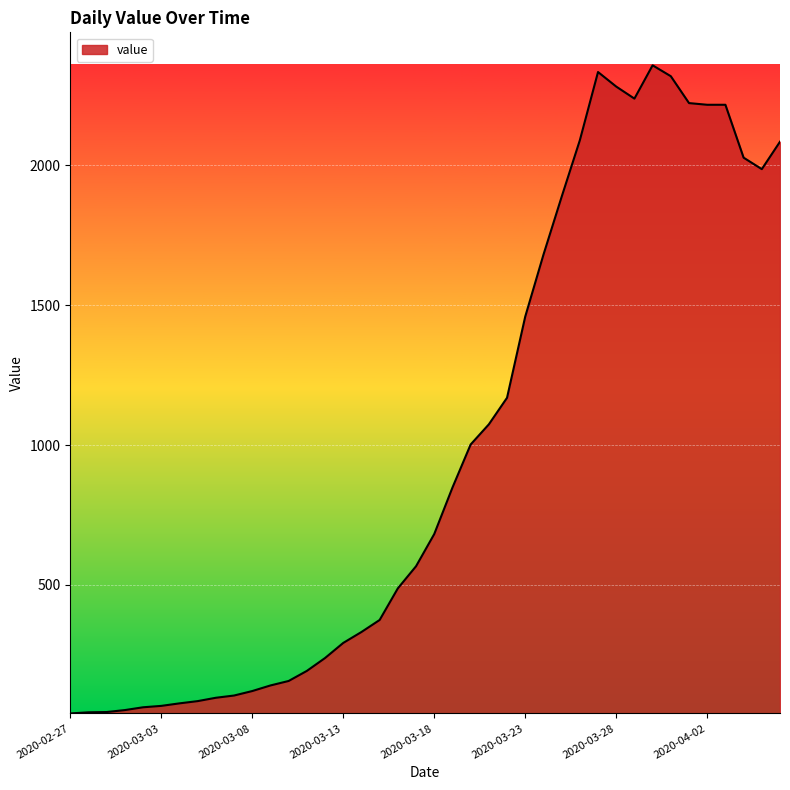

What is the difference between the maximum and minimum values?

2316